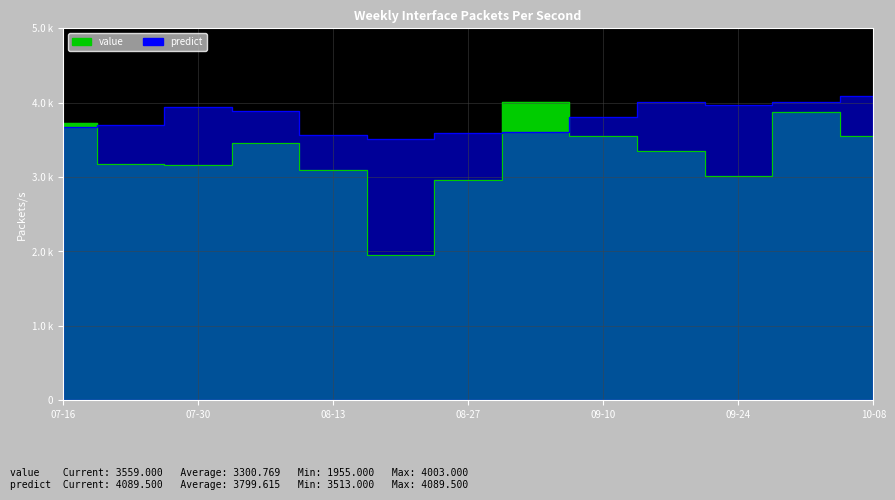

Which has a higher value, 09-24 or 08-27?

09-24